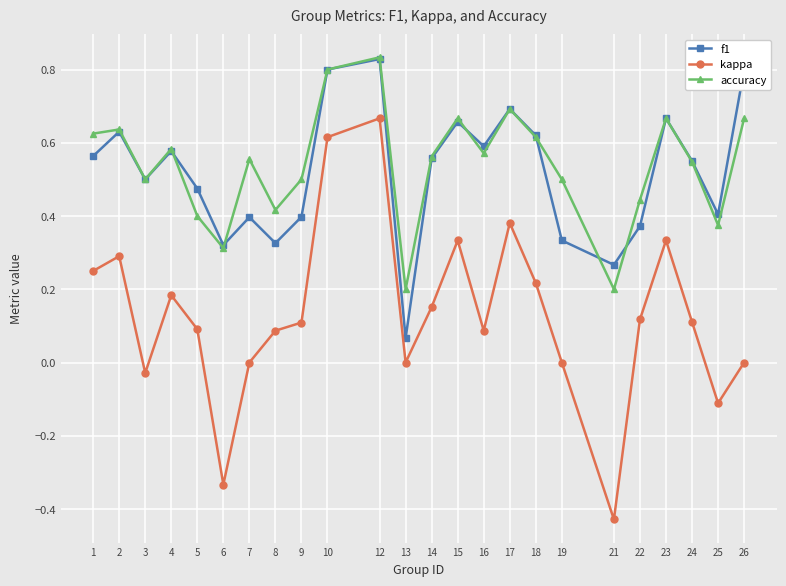

At how many categories does at least one series exceed 0?

24